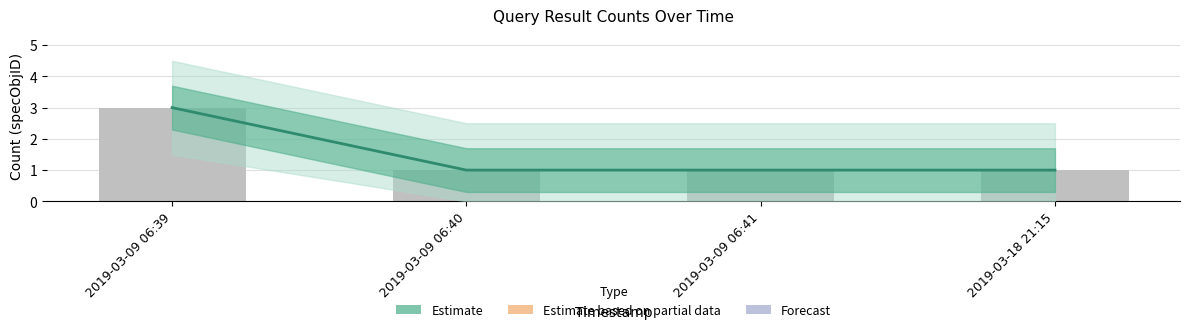

List the labels in order of value, largest first.

2019-03-09 06:39, 2019-03-09 06:40, 2019-03-09 06:41, 2019-03-18 21:15